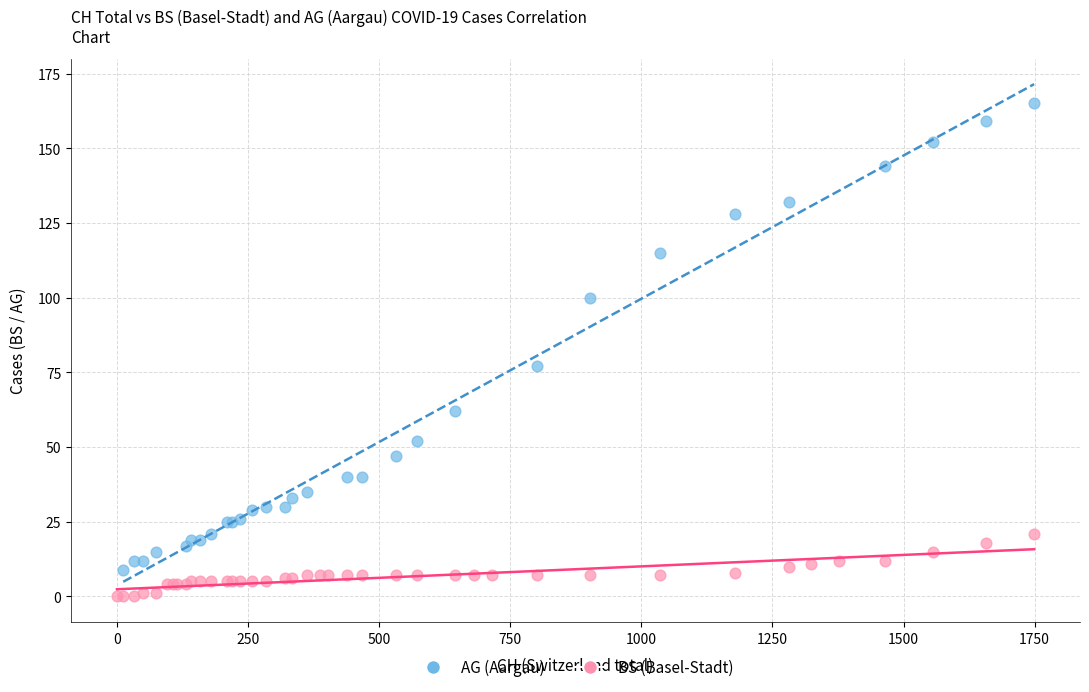

Which series reaches the maximum Y coordinate?

AG (Aargau)